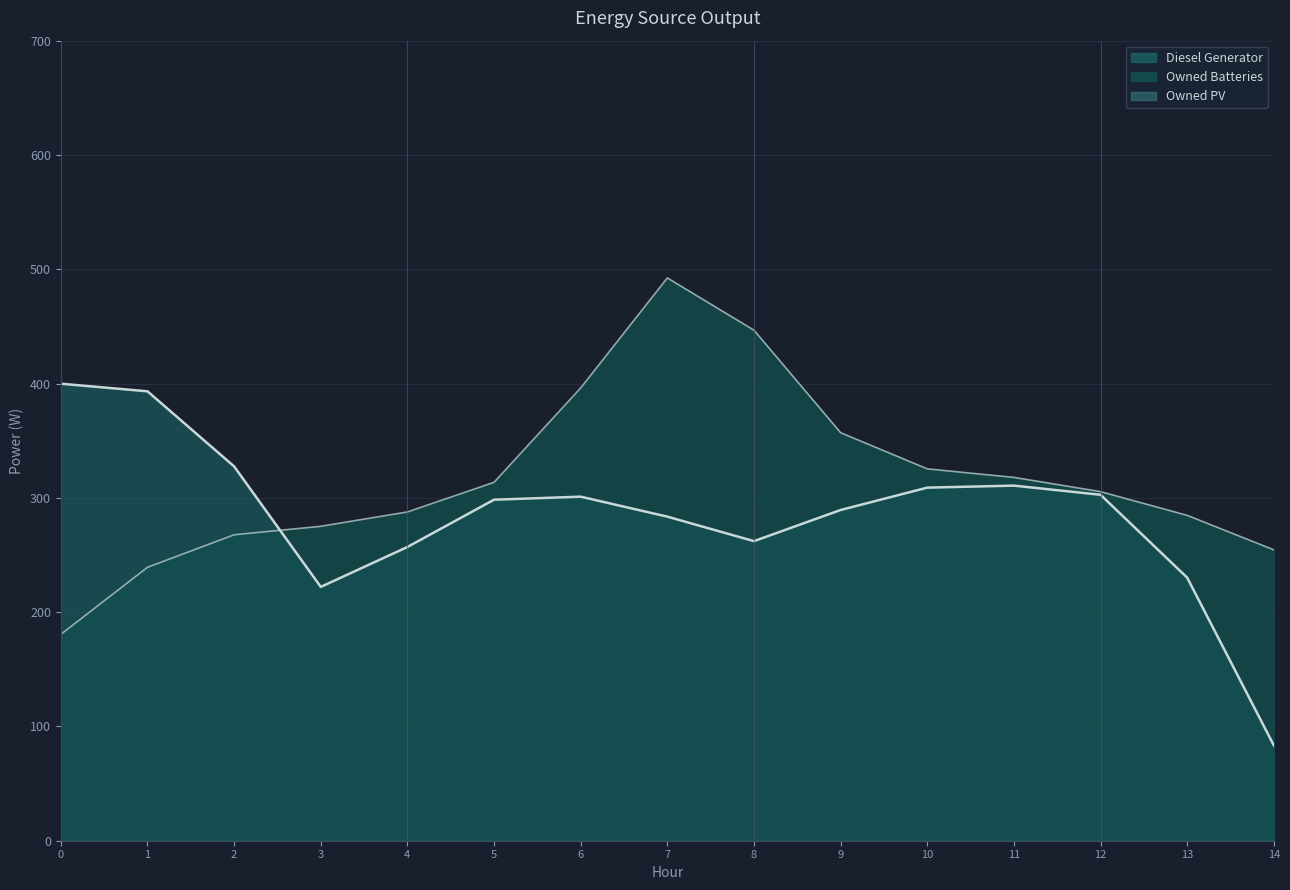

Which series has the largest total across all categories?

Owned Batteries